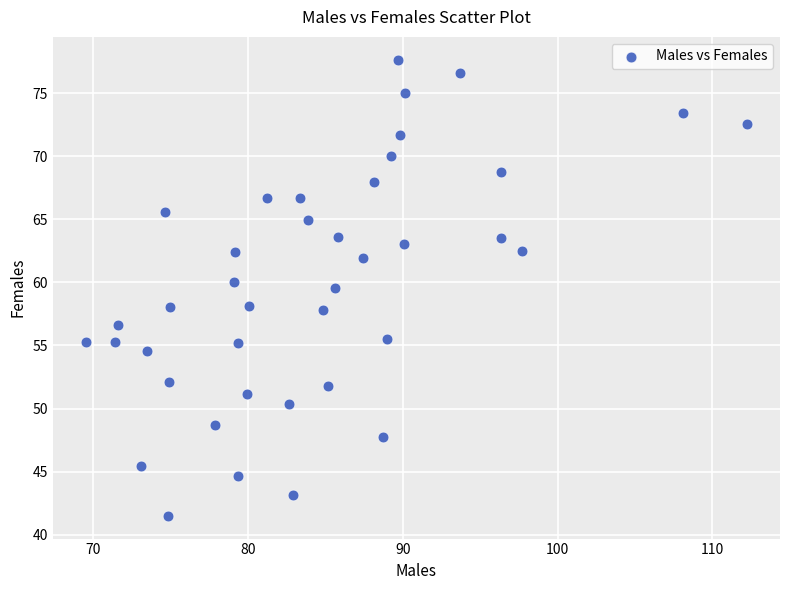

What is the range of Y values (max minus min)?

36.2